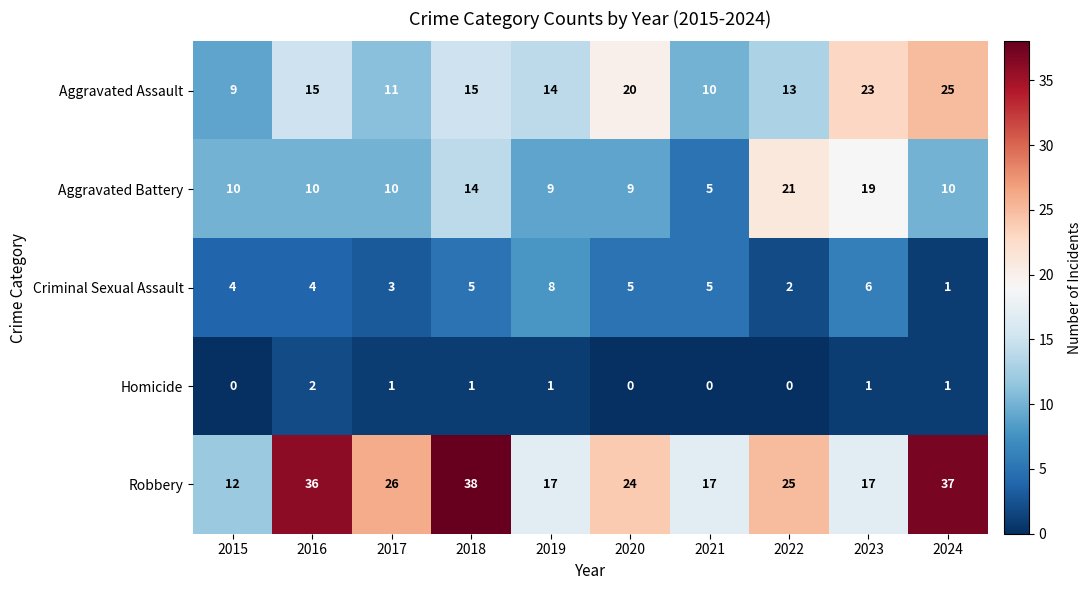

What is the total value across all series at 2016?

67